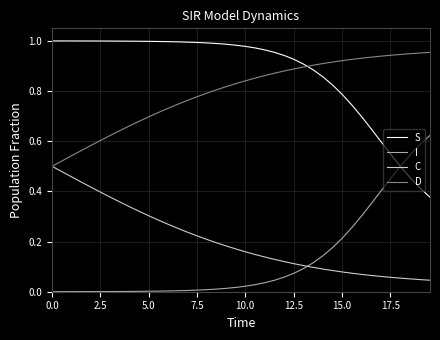

True or false: C and S cross at least once.

False